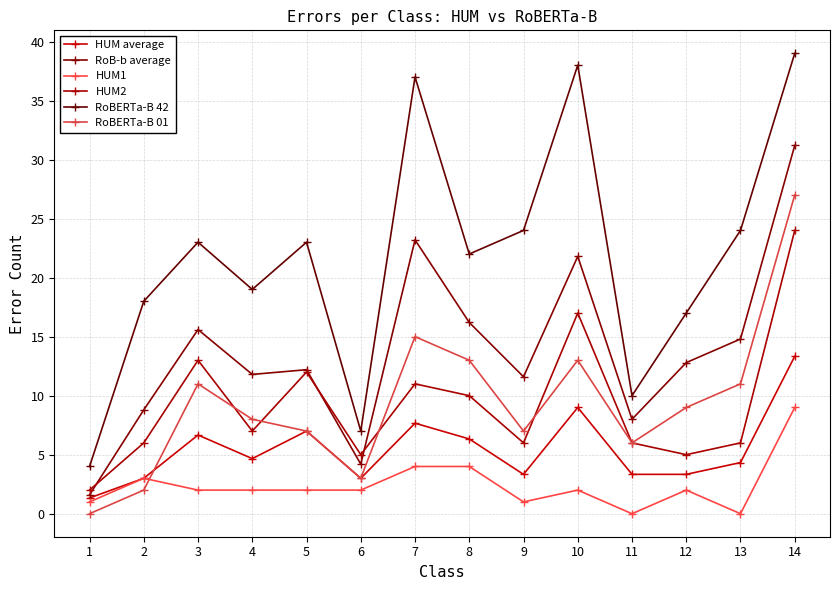

Where is the first local maximum for RoBERTa-B 42?

3